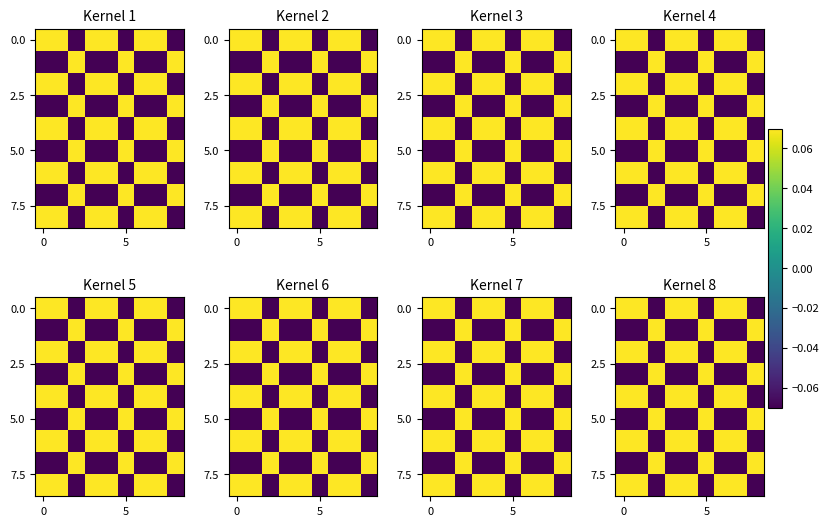

How many positive values does the 0.0 series have?

6